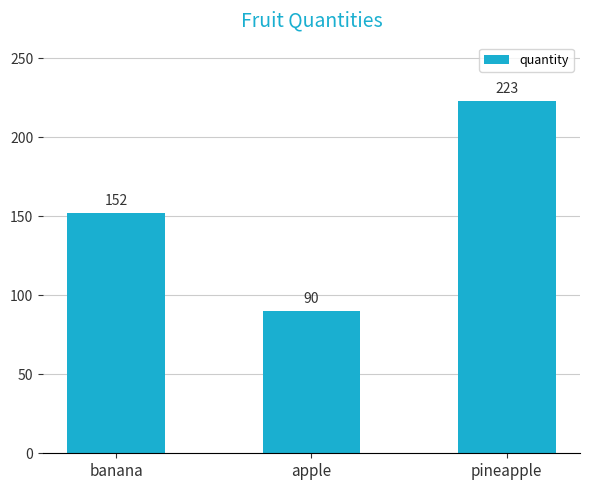

What is the value of the 1st bar from the left?

152